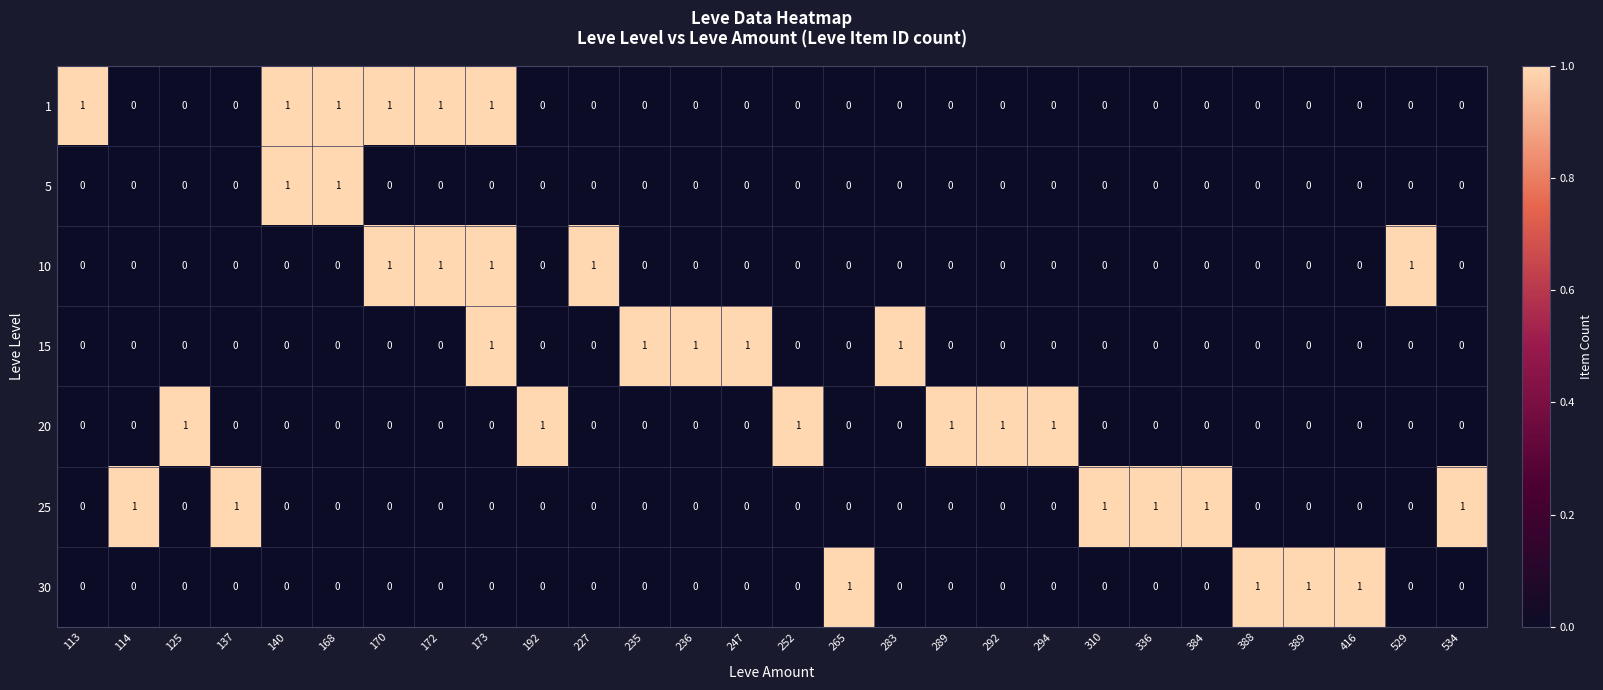

The value of 25 at 289 is 0. True or false?

True